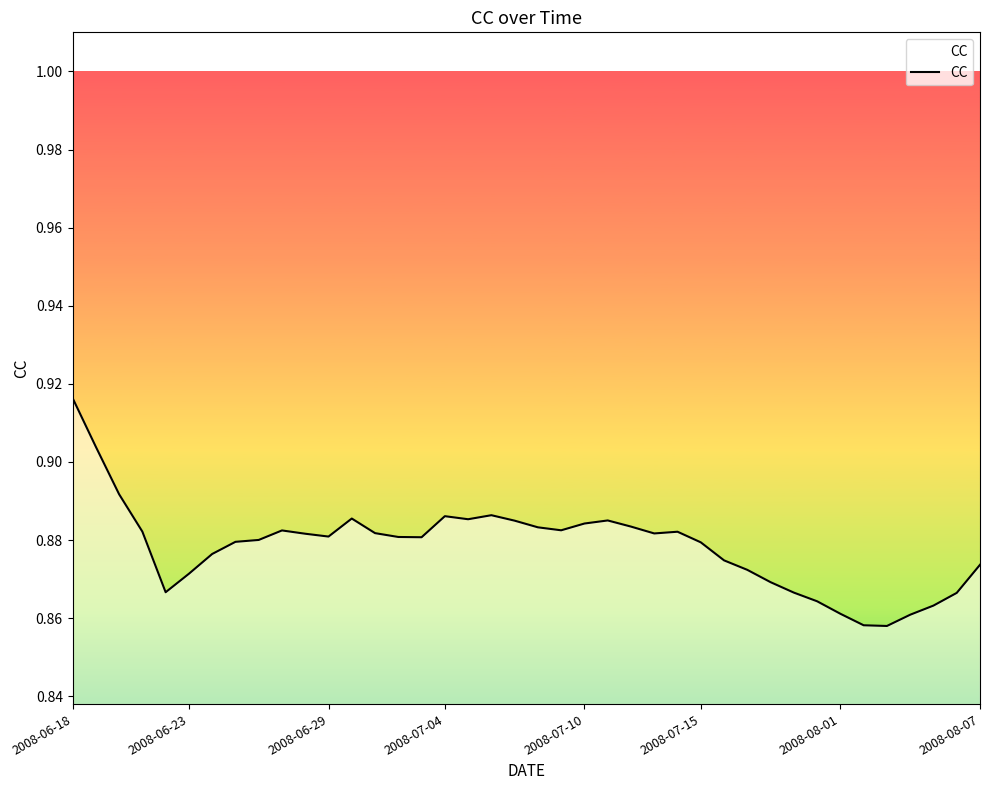

Reading left to right, extract all data points from this chart.

0.9	0.9	0.9	0.9	0.9	0.9	0.9	0.9	0.9	0.9	0.9	0.9	0.9	0.9	0.9	0.9	0.9	0.9	0.9	0.9	0.9	0.9	0.9	0.9	0.9	0.9	0.9	0.9	0.9	0.9	0.9	0.9	0.9	0.9	0.9	0.9	0.9	0.9	0.9	0.9